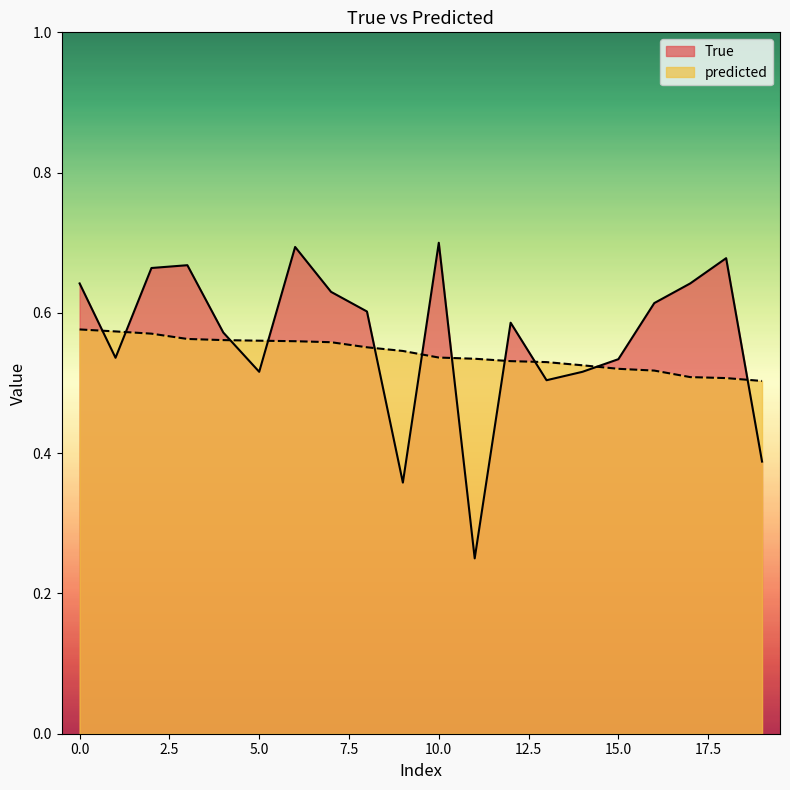

Read the predicted value at 17.

0.5